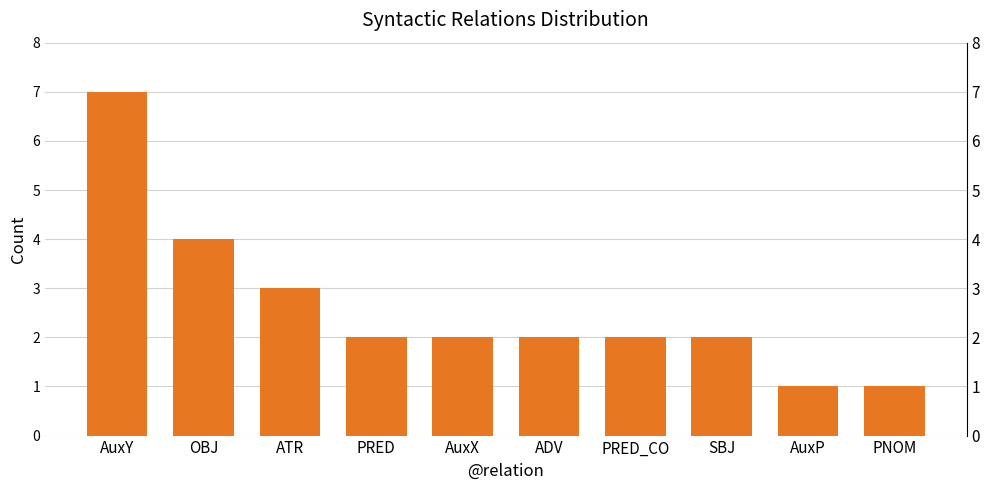

Which category has the highest value across all series?

AuxY